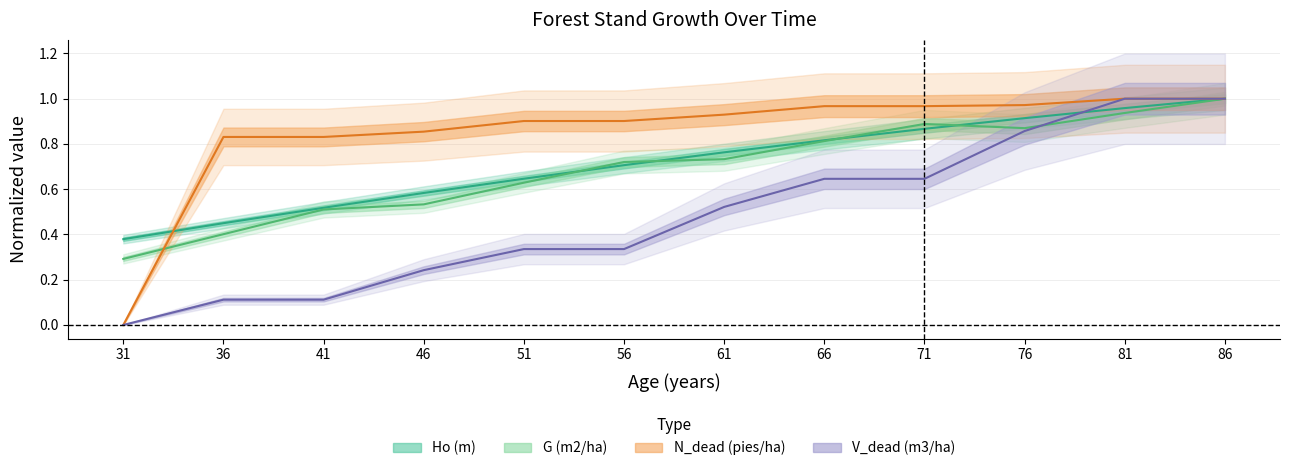

What are all the series names shown in the legend?

Ho (m), G (m2/ha), N_dead (pies/ha), V_dead (m3/ha)